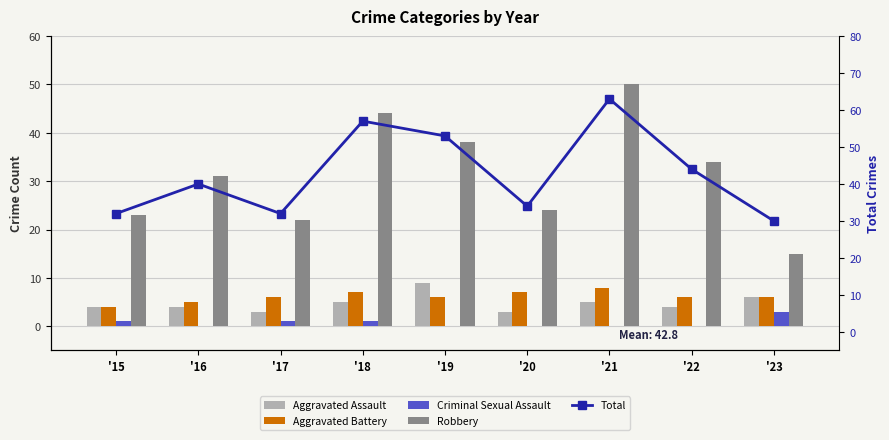

At '21, list the series in order from largest to smallest.

Total, Robbery, Aggravated Battery, Aggravated Assault, Criminal Sexual Assault